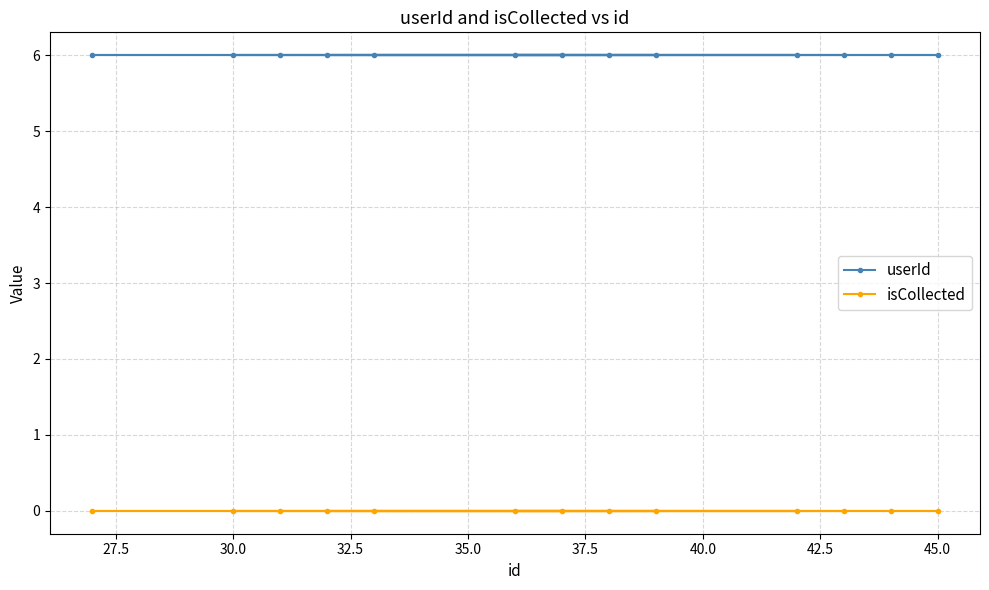

List the series in order of their overall mean, highest first.

userId, isCollected